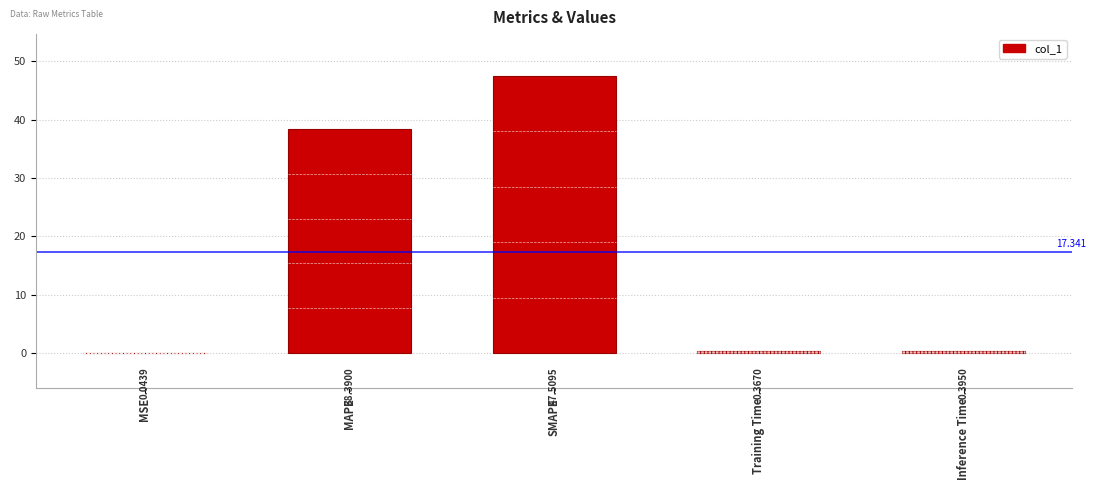

Which has a higher value, MSE or Inference Time?

Inference Time